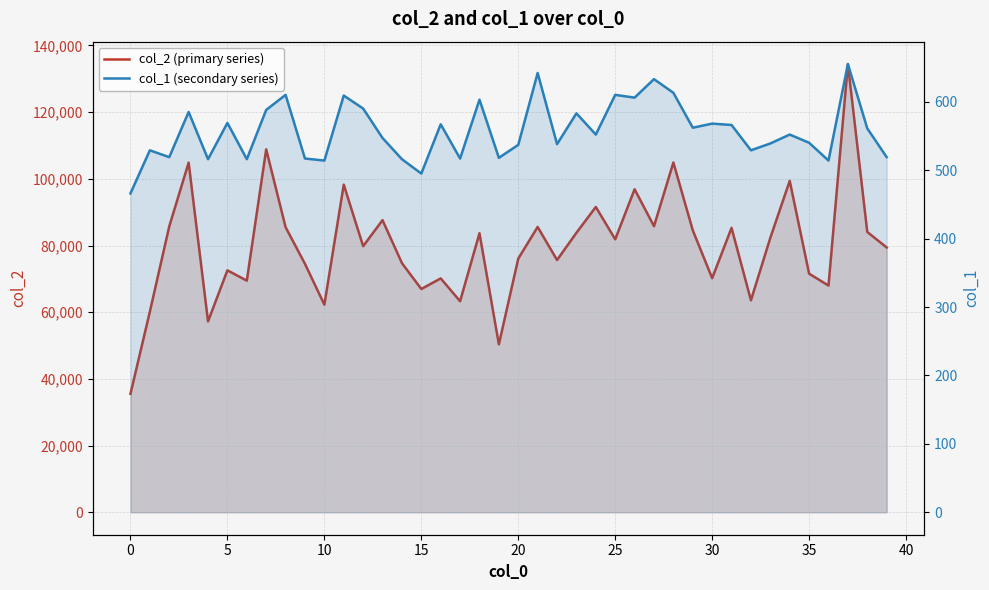

What is the difference between the maximum and minimum values in the col_2 (primary series) series?

98886